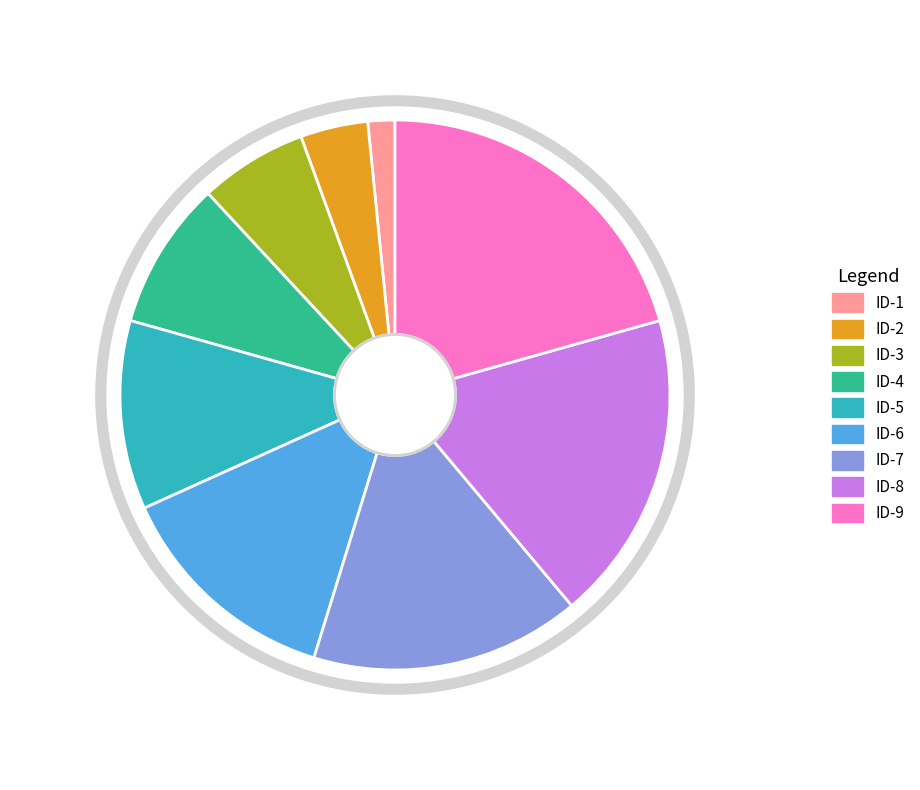

Which category has the biggest portion of the pie?

ID-9